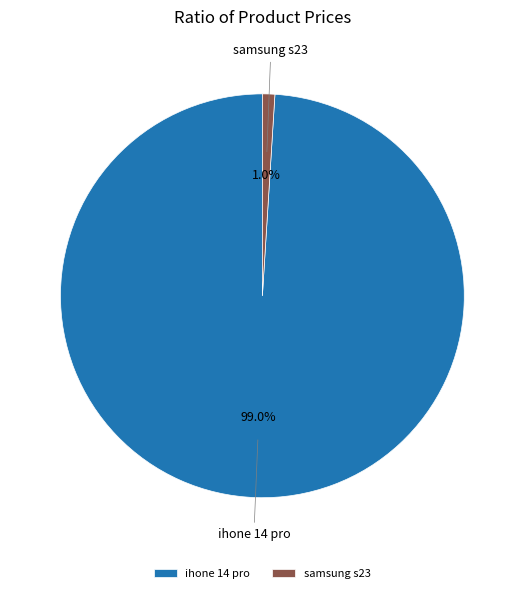

Between samsung s23 and ihone 14 pro, which is larger?

ihone 14 pro